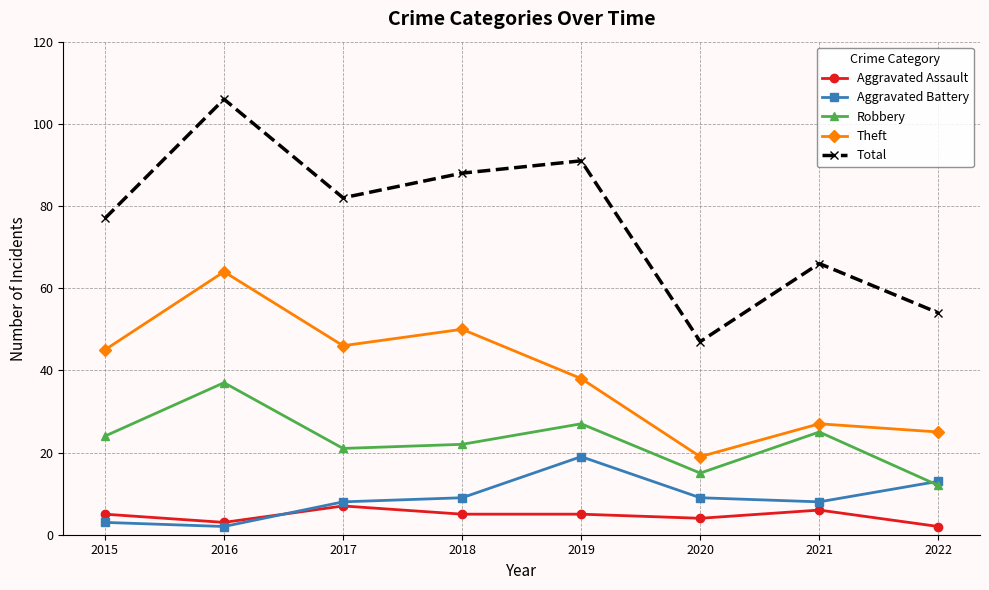

Reading left to right, list all the values displayed in this chart.

Aggravated Assault: 2015=5	2016=3	2017=7	2018=5	2019=5	2020=4	2021=6	2022=2
Aggravated Battery: 2015=3	2016=2	2017=8	2018=9	2019=19	2020=9	2021=8	2022=13
Robbery: 2015=24	2016=37	2017=21	2018=22	2019=27	2020=15	2021=25	2022=12
Theft: 2015=45	2016=64	2017=46	2018=50	2019=38	2020=19	2021=27	2022=25
Total: 2015=77	2016=106	2017=82	2018=88	2019=91	2020=47	2021=66	2022=54